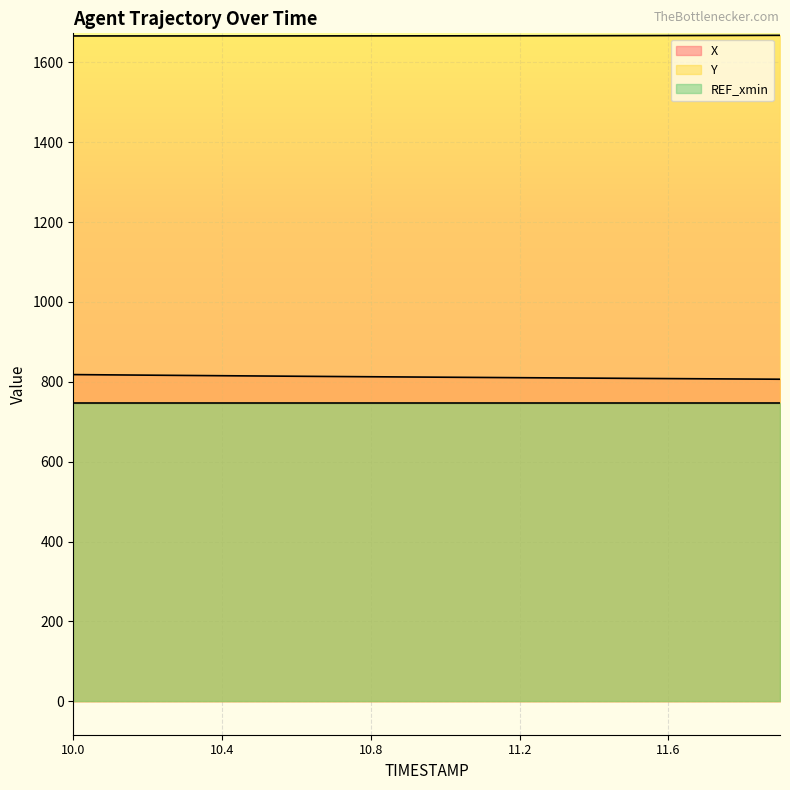

Does the chart display data point markers on the line(s)?

No